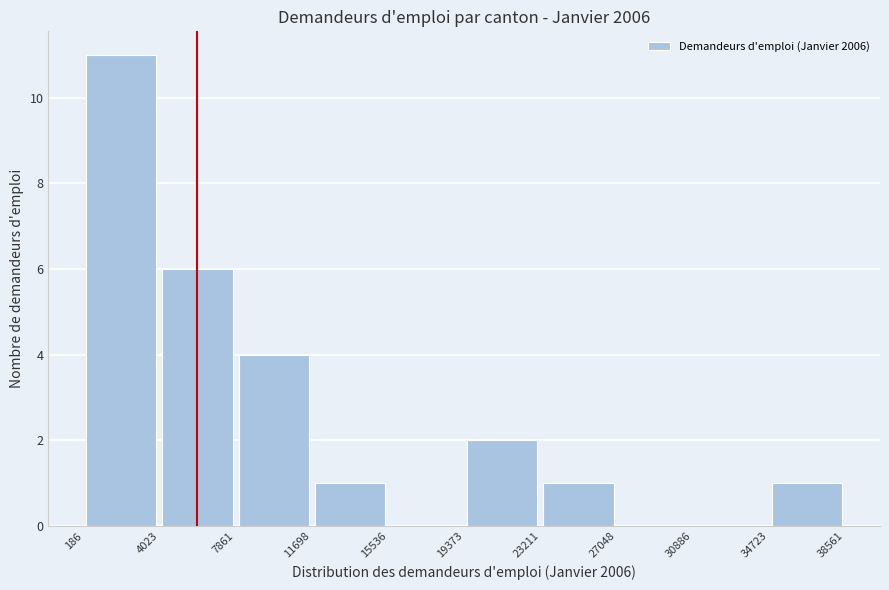

Reading left to right, list every bar in this chart as the range it spans on the x-axis followed by its height. The values are not printed on the chart, so give them approximately, as read against the axis.

186 to 4023: 11
4023 to 7861: 6
7861 to 11698: 4
11698 to 15536: 1
15536 to 19373: 0
19373 to 23211: 2
23211 to 27048: 1
27048 to 30886: 0
30886 to 34723: 0
34723 to 38561: 1